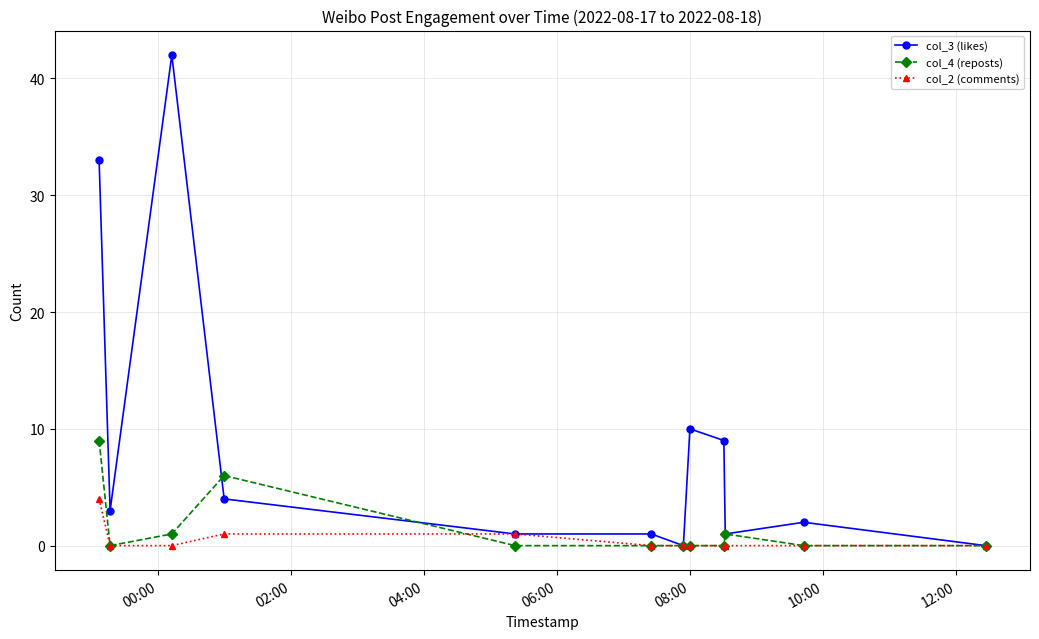

What is the maximum value shown in the chart?

42